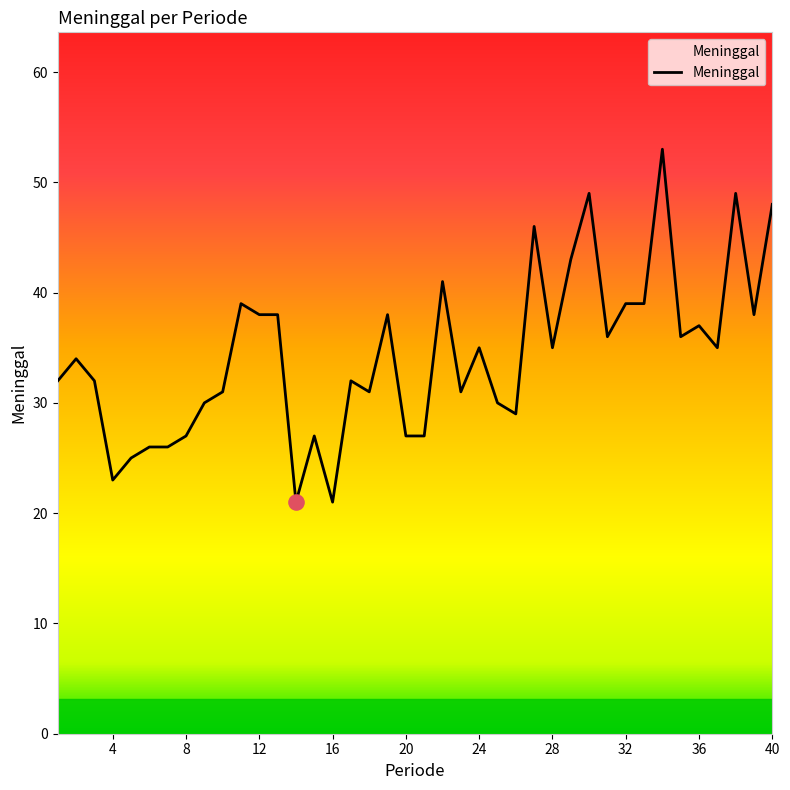

What is the greatest value displayed?

53